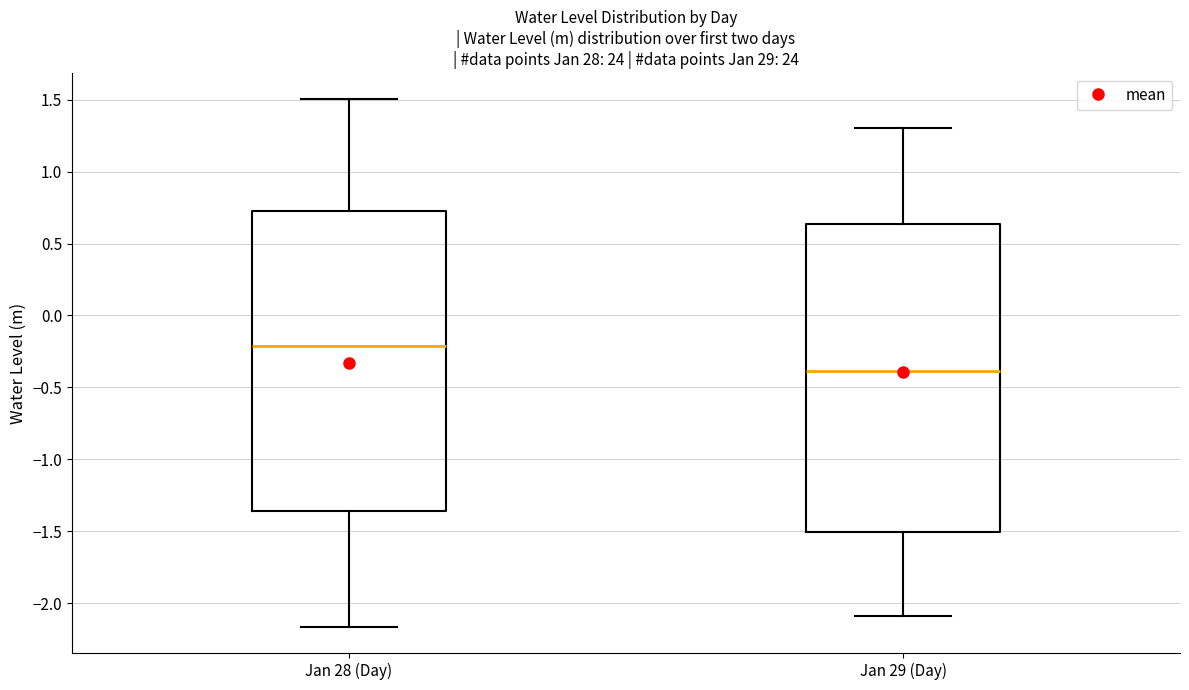

Which box's median line is the highest?

Jan 28 (Day)